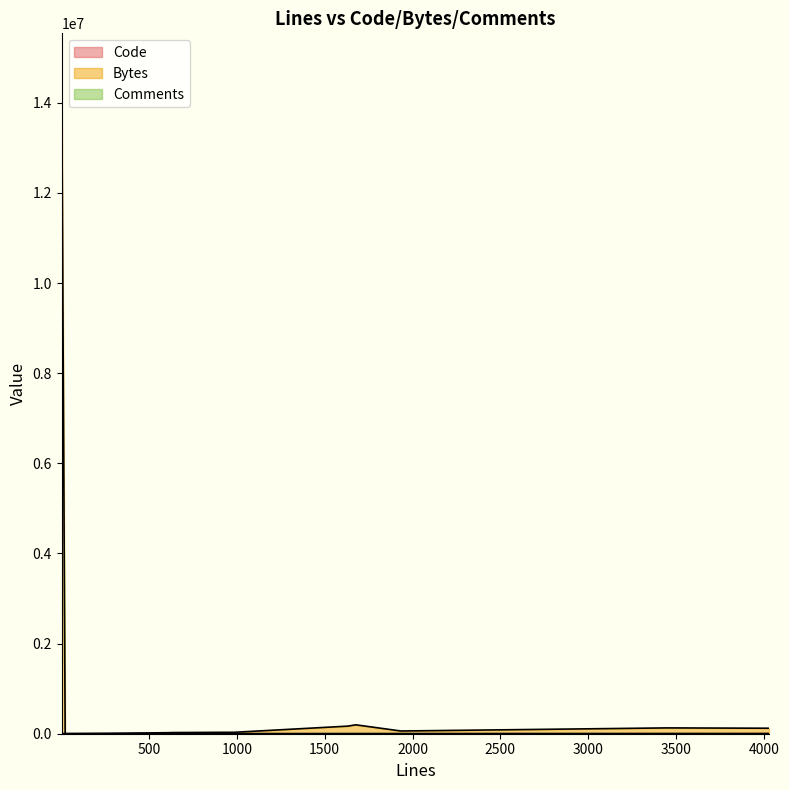

Count the number of data series in this chart.

3